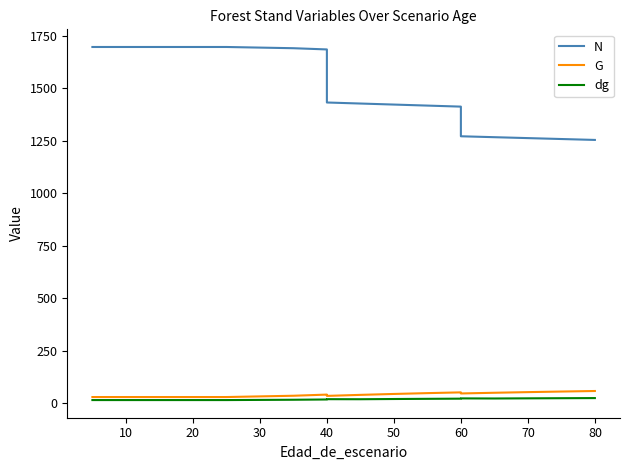

Which series has the largest total across all categories?

N